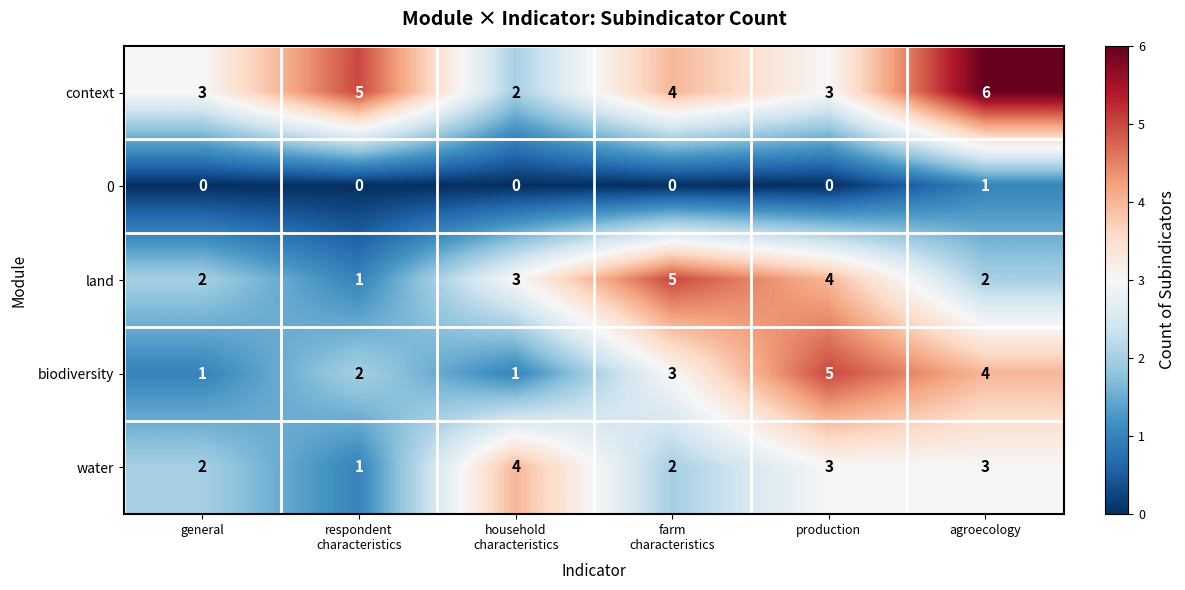

Rank the series at agroecology from highest to lowest value.

context, biodiversity, water, land, 0